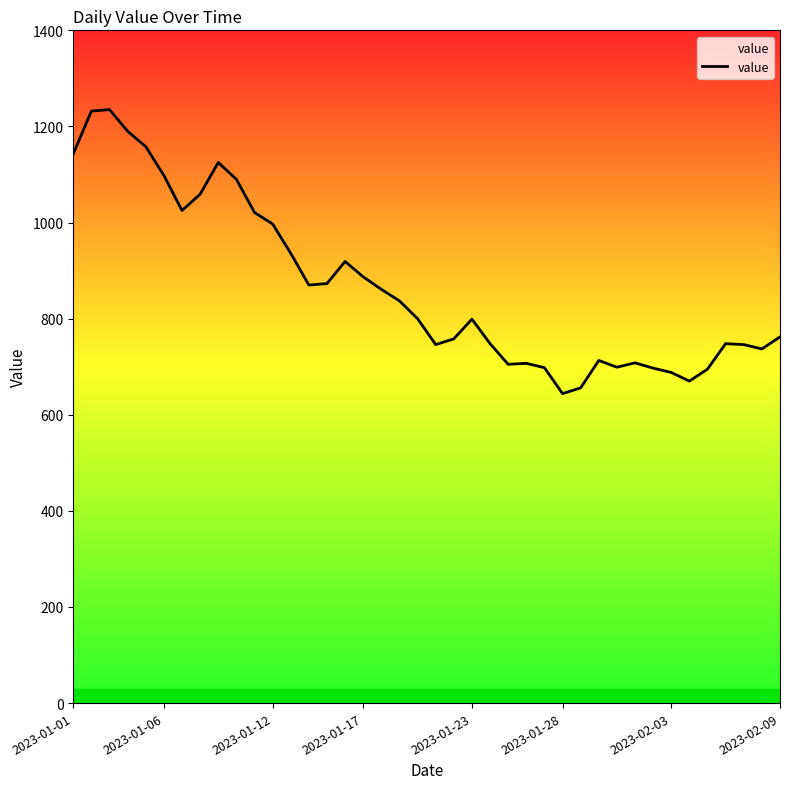

What is the difference between the maximum and minimum values?

591